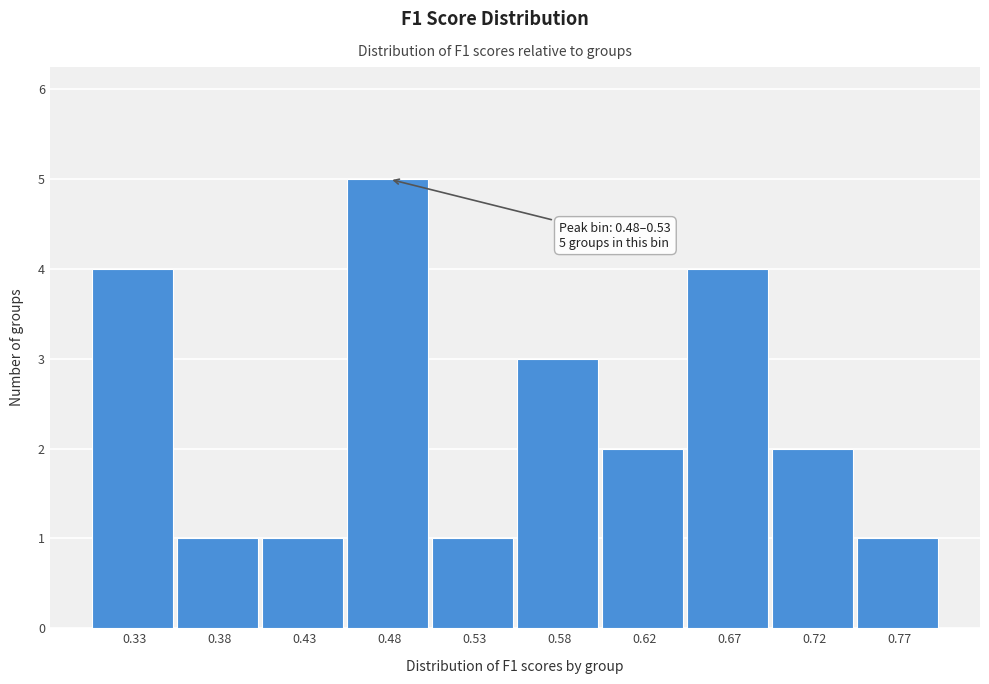

Reading left to right, list all the values displayed in this chart.

4	1	1	5	1	3	2	4	2	1